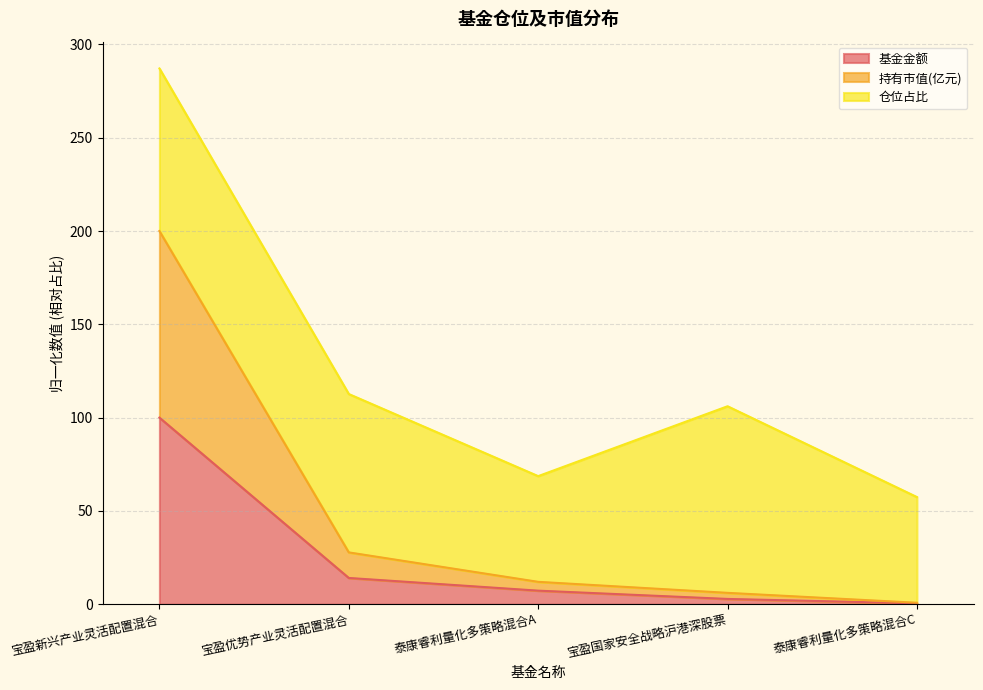

How many data points does each series have?

5